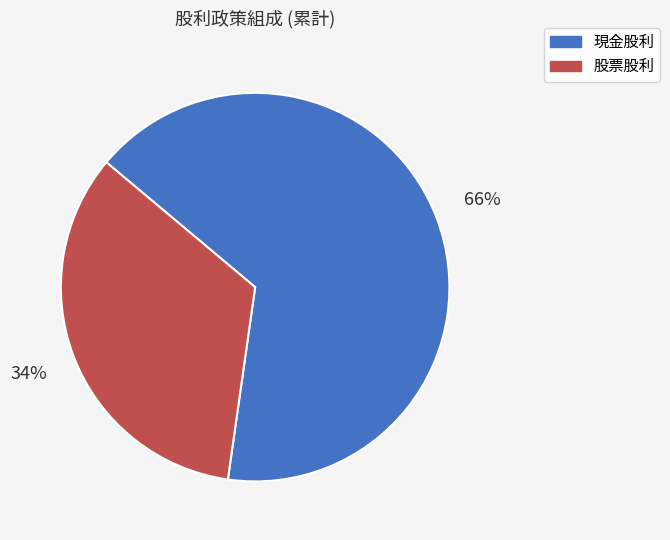

Approximately how many times larger is the value at 股票股利 compared to 現金股利?

0.5